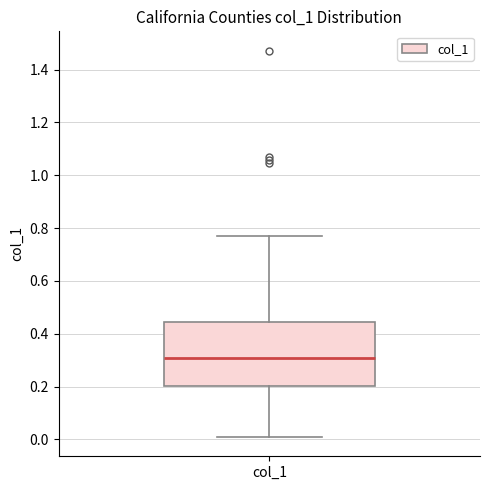

Where is the upper edge of the box for col_1 on the y-axis? The values are not printed on the chart, so give them approximately, as read against the axis.

0.44